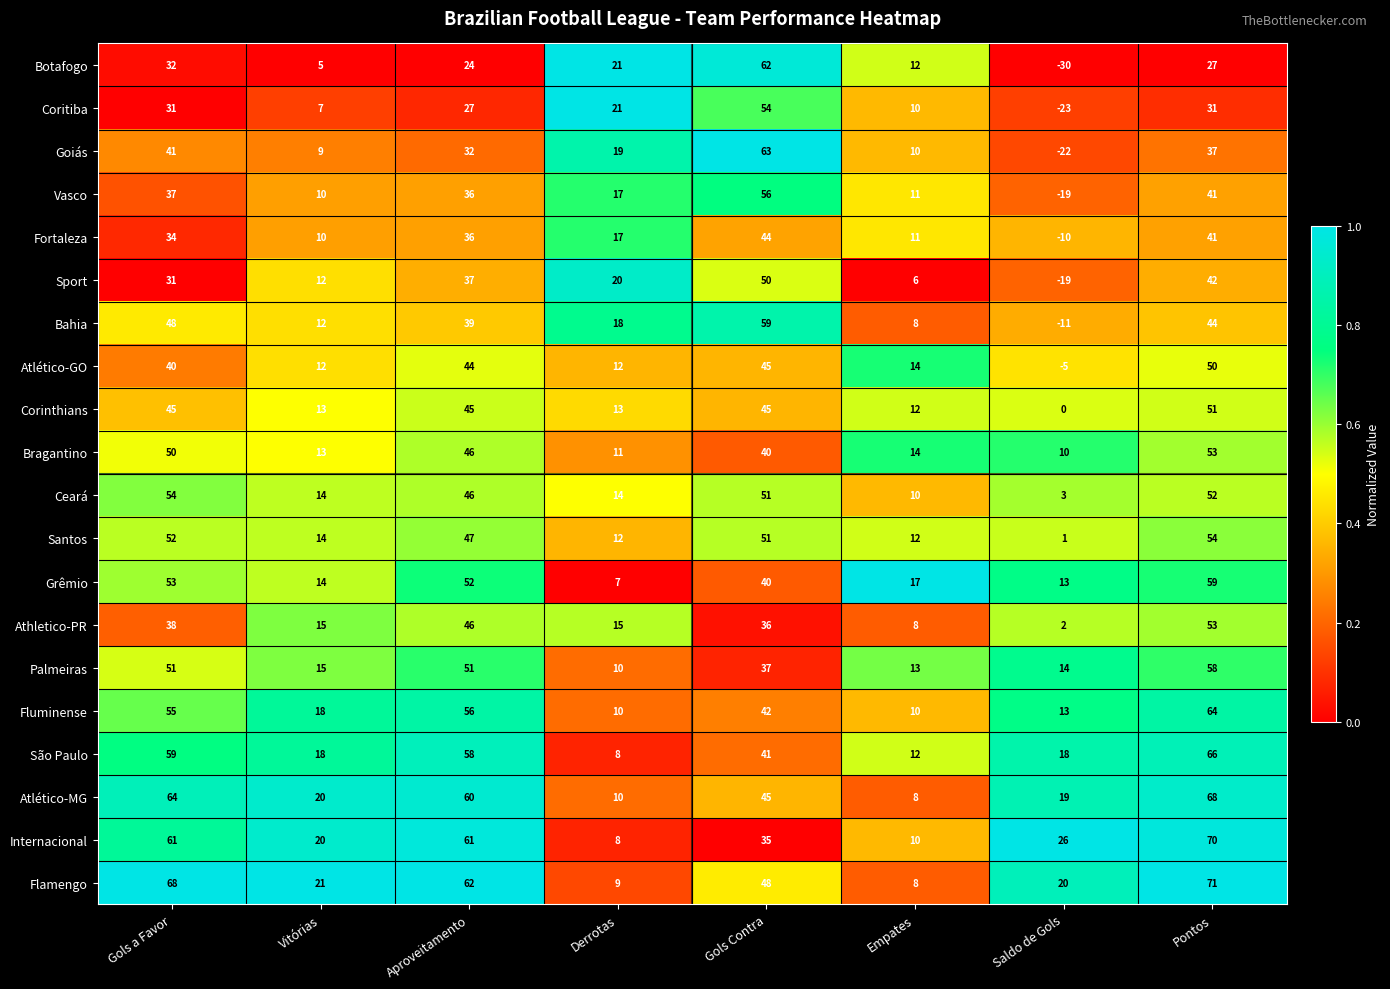

At which category is the sum across all series the highest?

Pontos